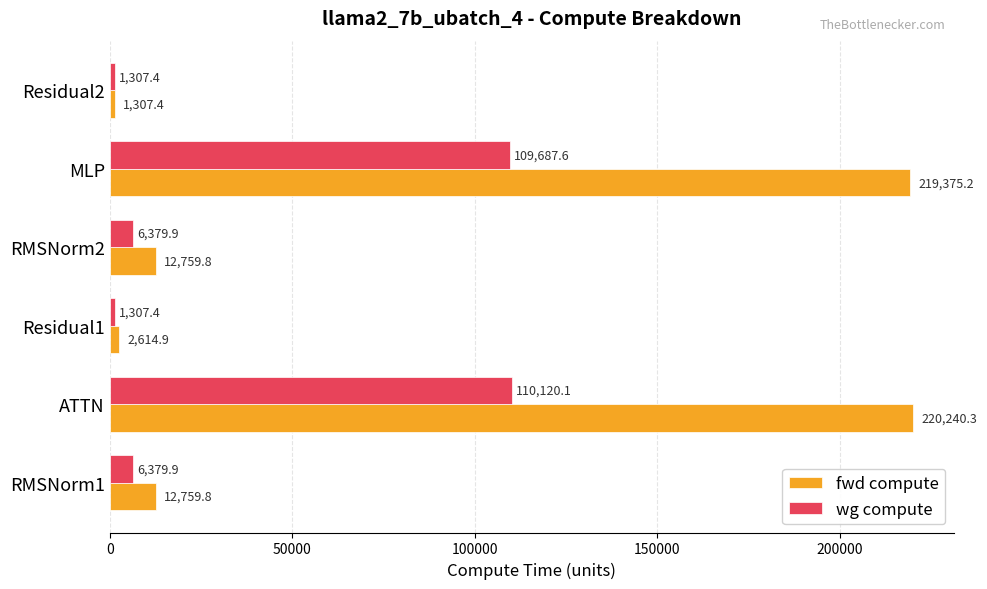

Which series has the widest spread of values?

fwd compute